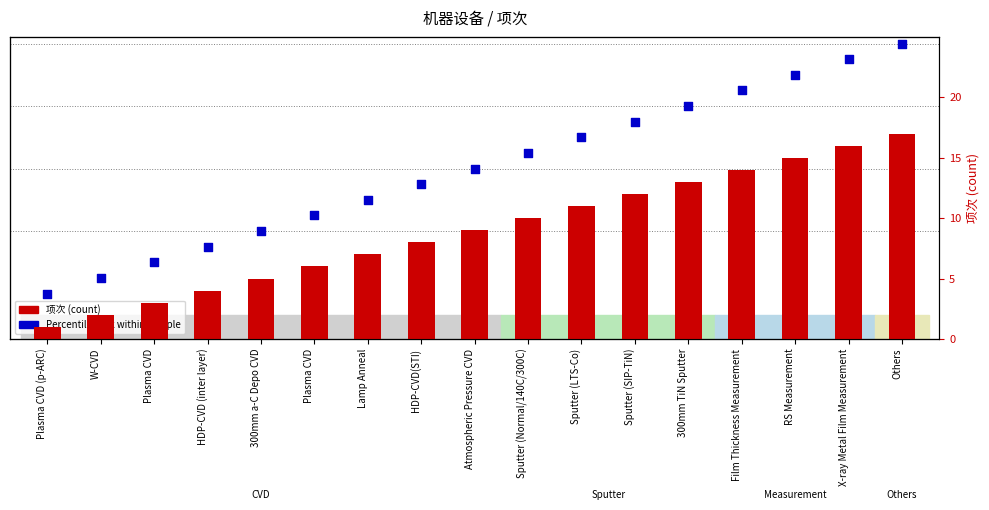

Which series reaches the minimum Y coordinate?

项次 (count)